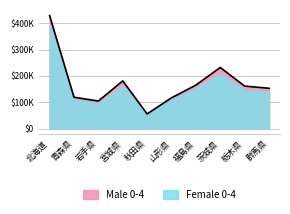

Reading right to left, list all the values displayed in this chart.

152824	160977	231729	164762	116633	55393	180804	104253	118799	428769